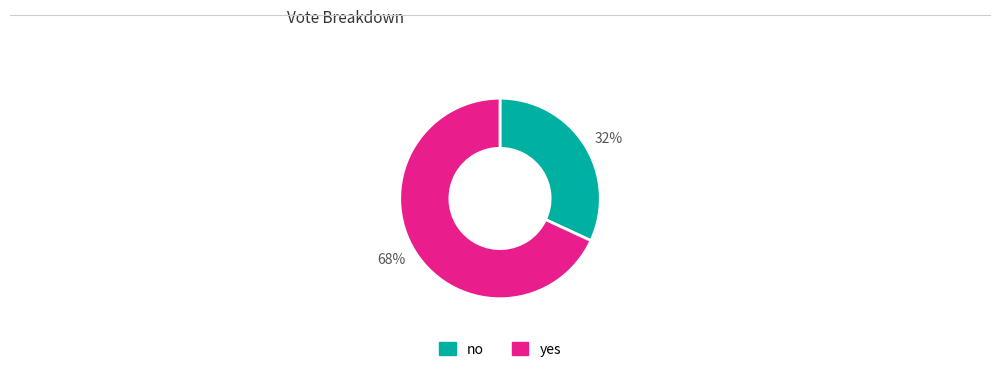

Is the sum of no and yes greater than half?

Yes